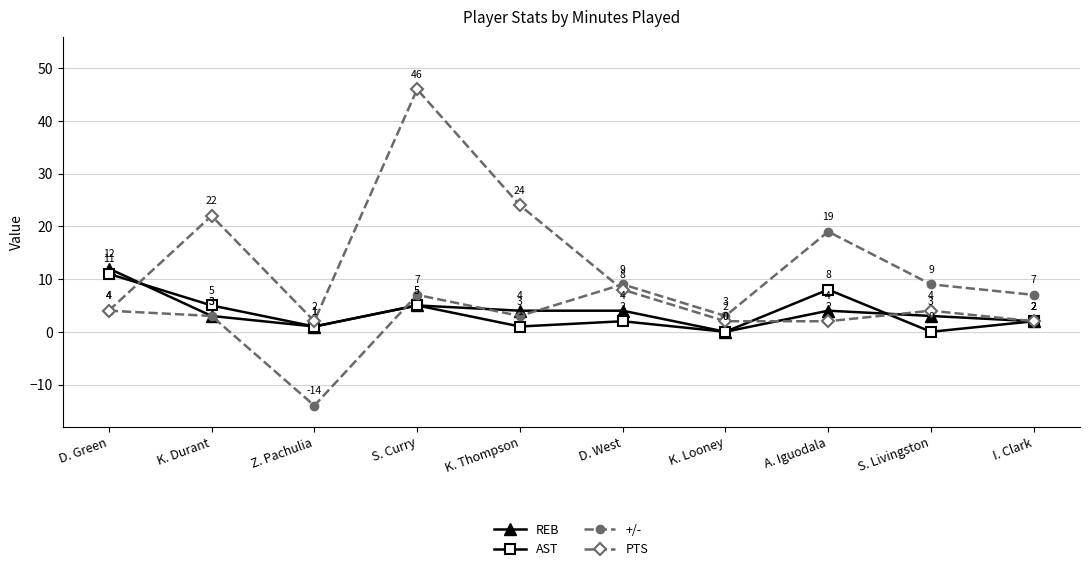

Count the number of data series in this chart.

4